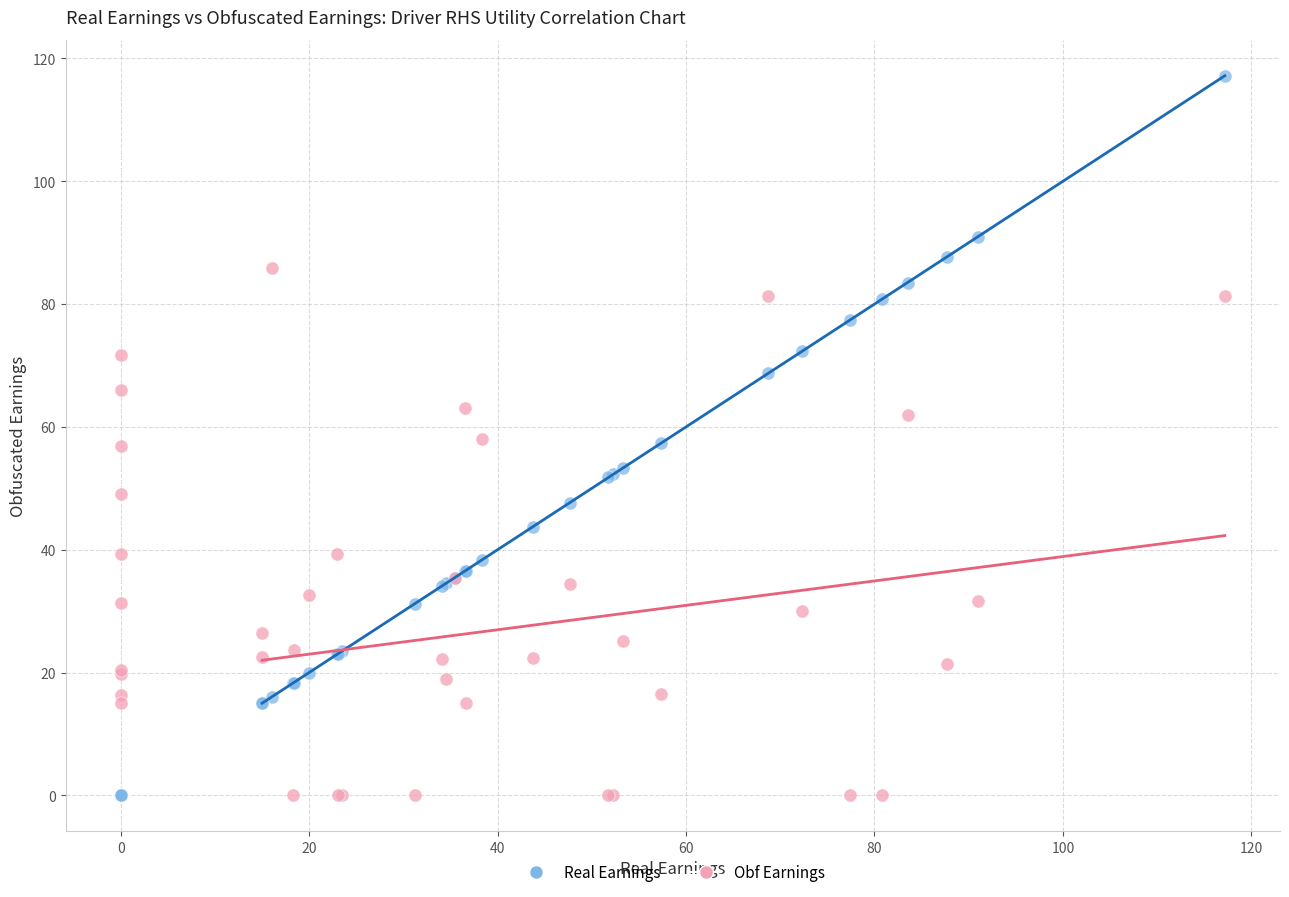

Which series reaches the maximum Y coordinate?

Real Earnings